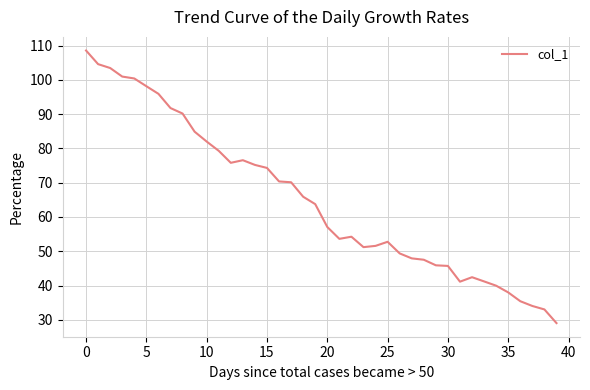

What is the smallest value displayed?

29.0